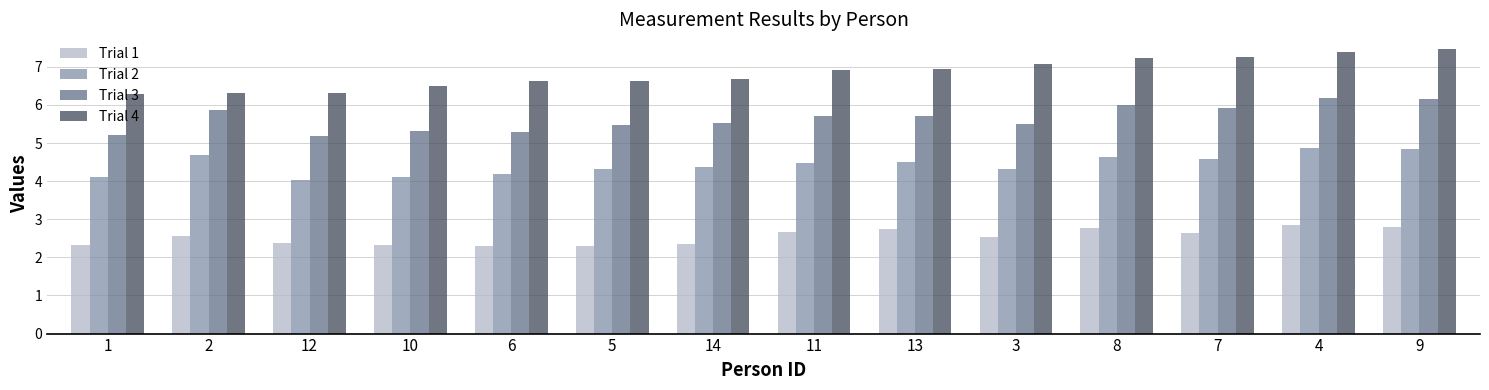

The value of Trial 2 at 1 is 4.1. True or false?

True